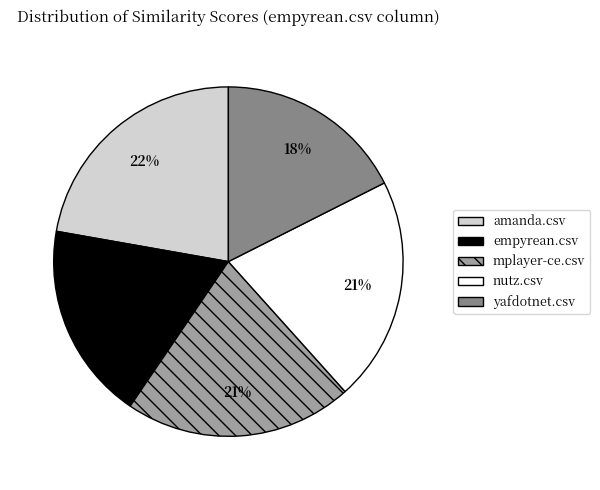

Count the number of slices in the pie.

5